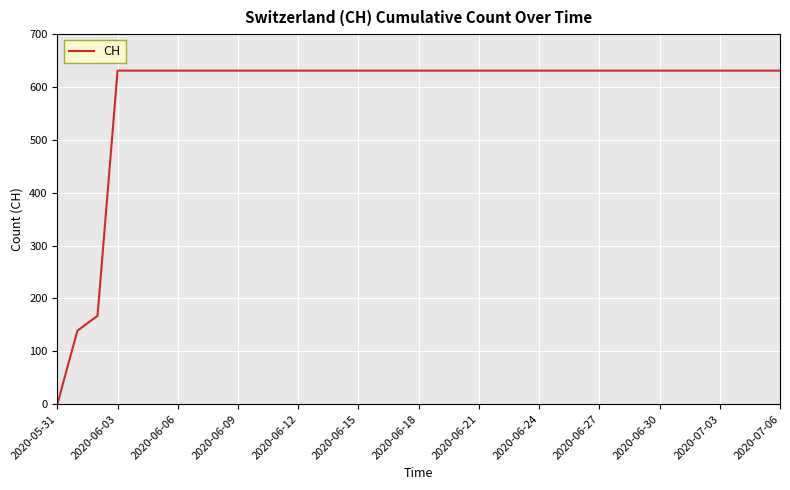

What is the difference between the maximum and minimum values?

631